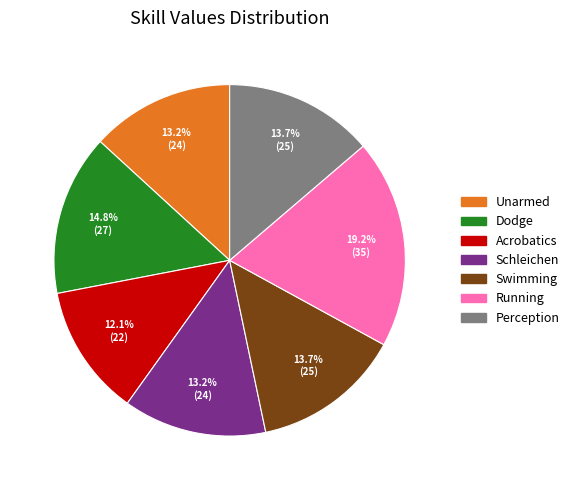

How many segments does this pie chart have?

7